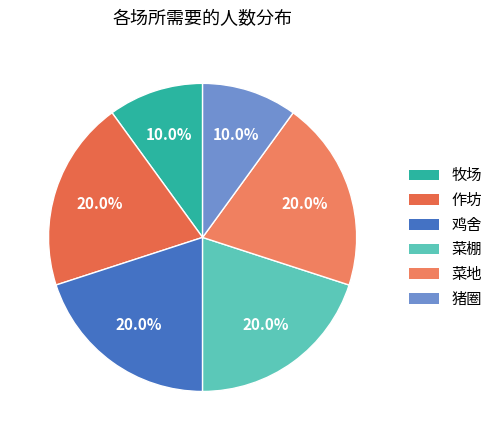

Approximately how many times larger is the value at 牧场 compared to 猪圈?

1.0